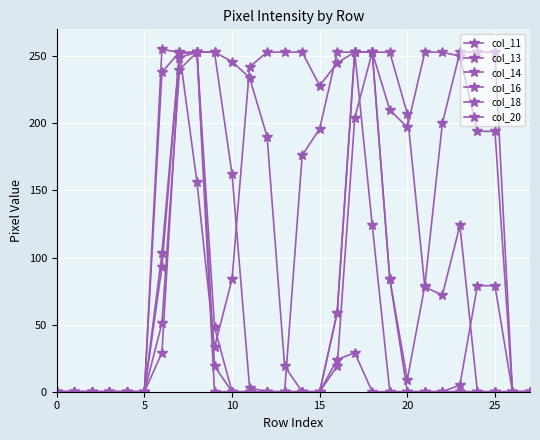

At how many categories does at least one series exceed 110?

20